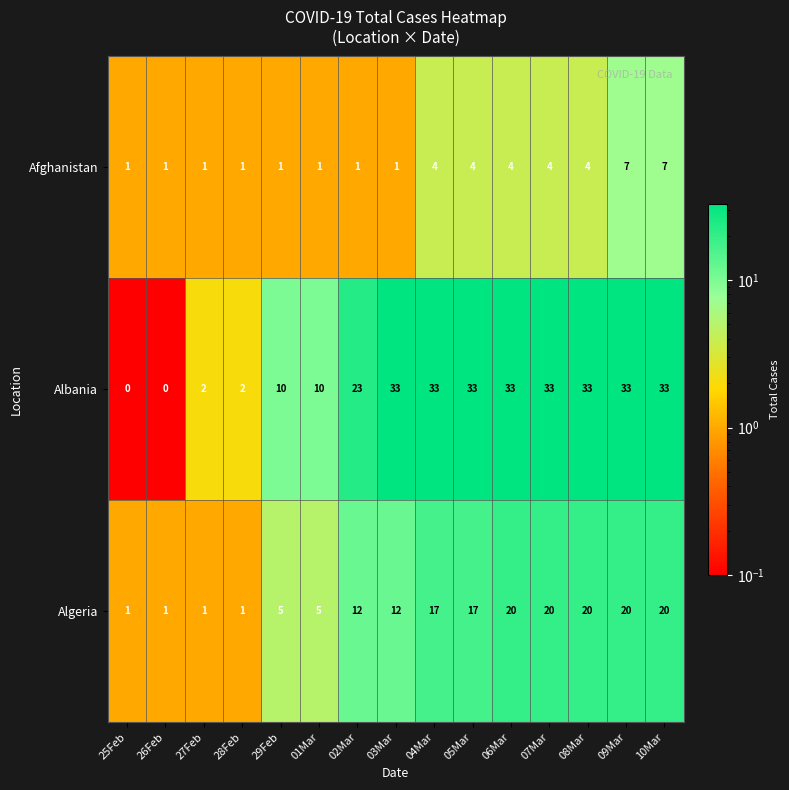

How many Algeria values are between 1 and 20?

15